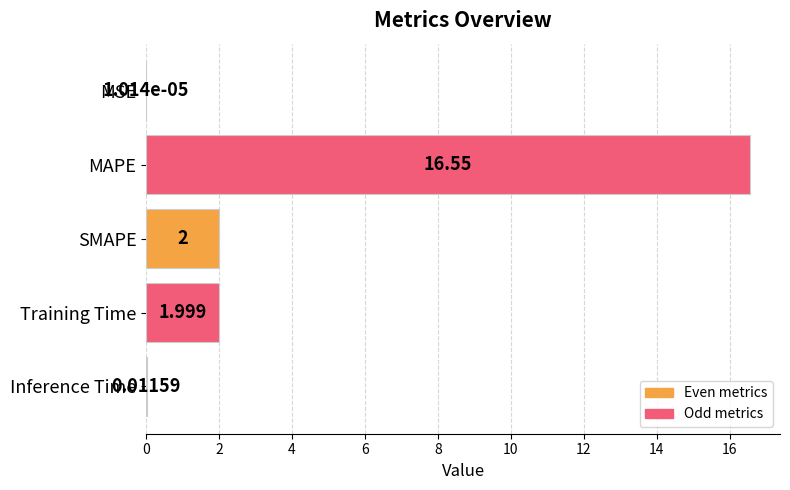

At which category does the chart reach its peak across all series?

MAPE